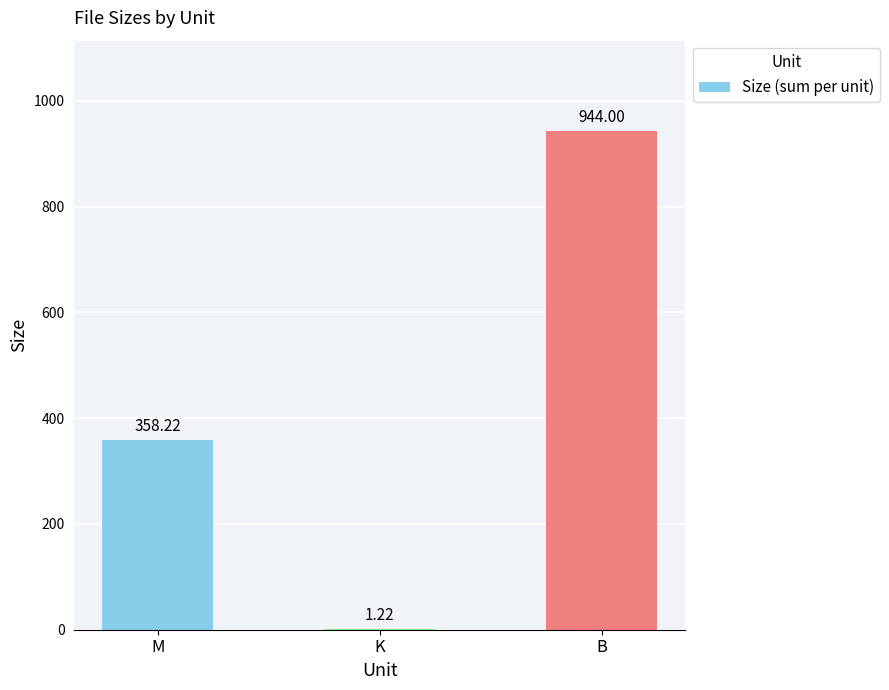

Which category has the highest value across all series?

B